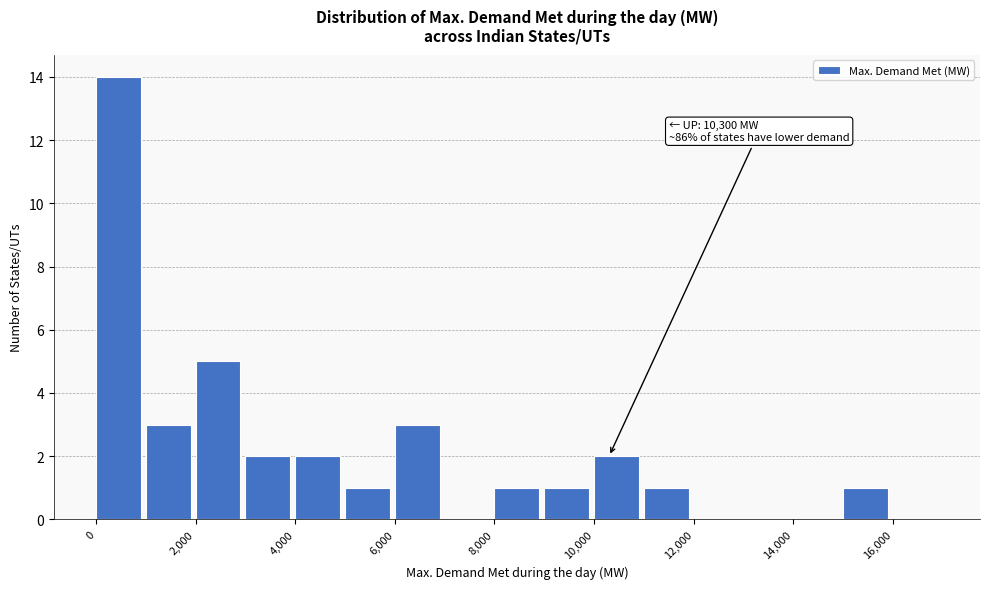

Which range on the x-axis has the tallest bar?

0 to 1000